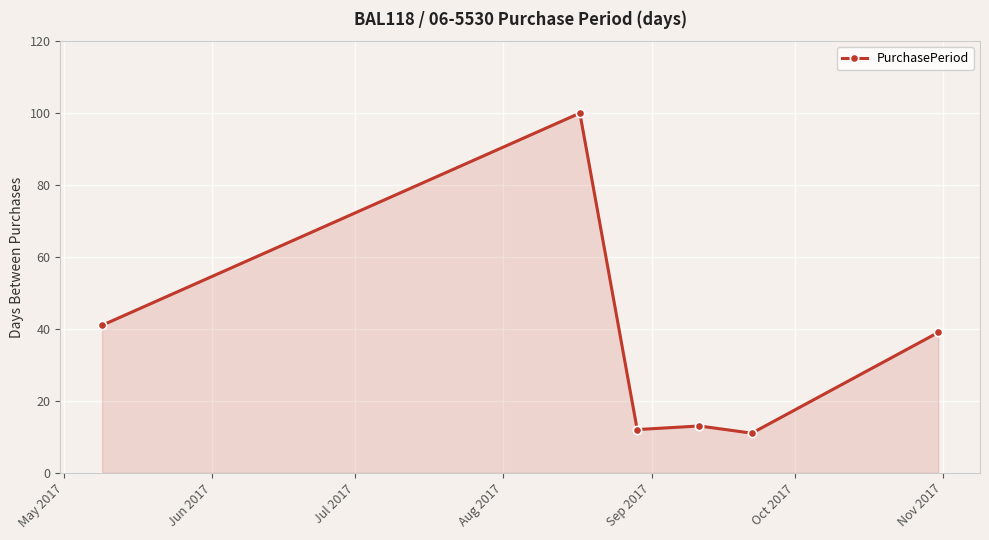

What is the sum of all values?

216